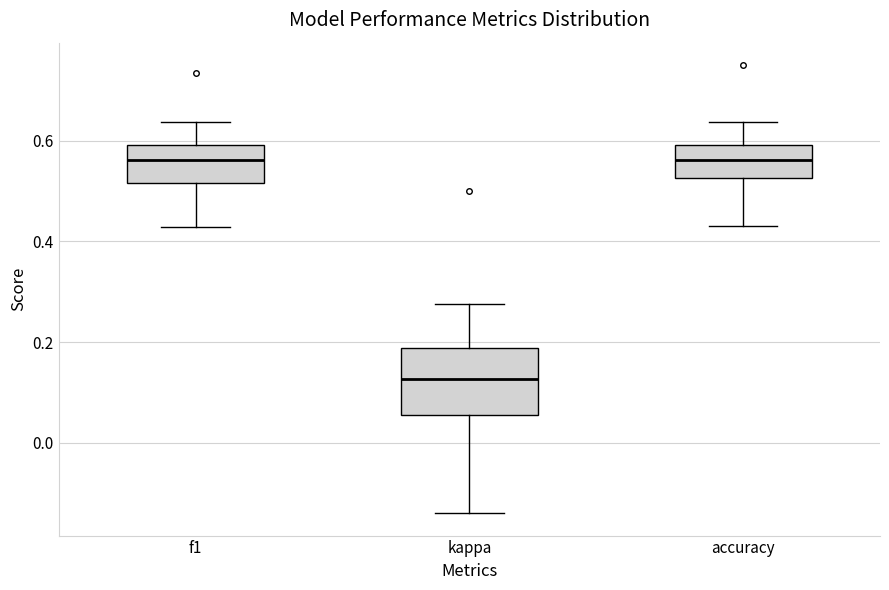

Reading left to right, read every box against the y-axis: the position of its median line, the range the box covers, and the ends of its whiskers. The values are not printed on the chart, so give them approximately, as read against the axis.

f1: median 0.56, box 0.52 to 0.60, whiskers 0.42 to 0.64
kappa: median 0.12, box 0.06 to 0.18, whiskers -0.14 to 0.28
accuracy: median 0.56, box 0.52 to 0.60, whiskers 0.44 to 0.64